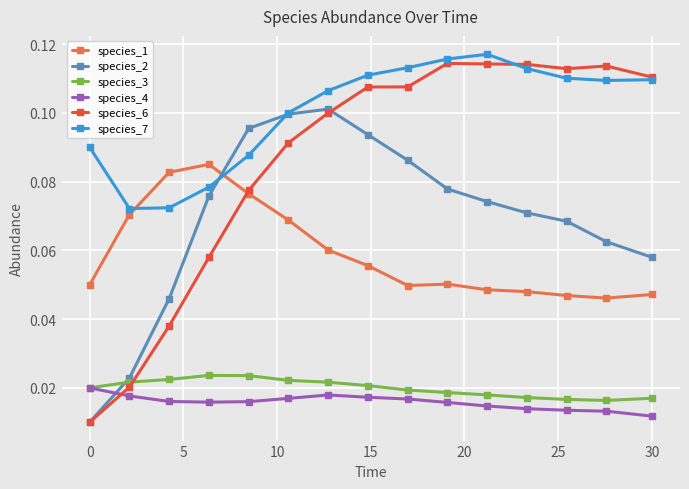

How many times do species_4 and species_2 cross each other?

1